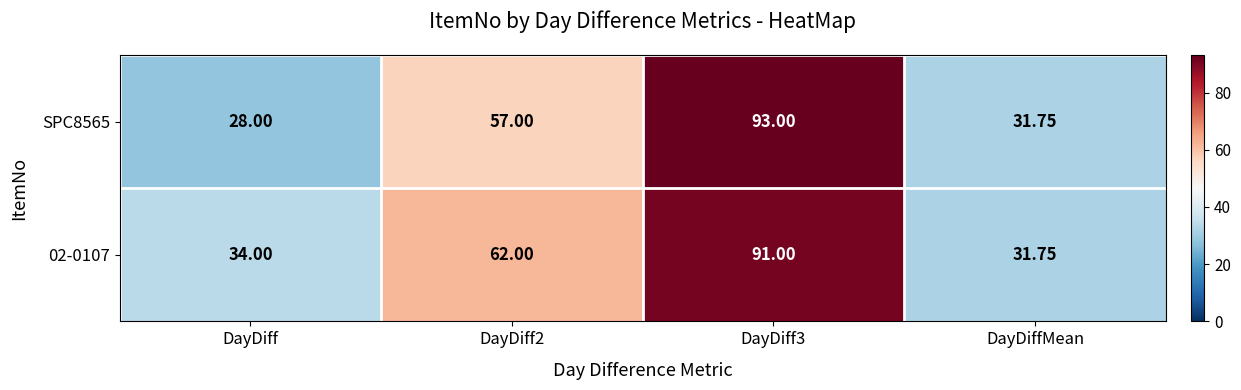

At which label does 02-0107 reach its minimum?

DayDiffMean